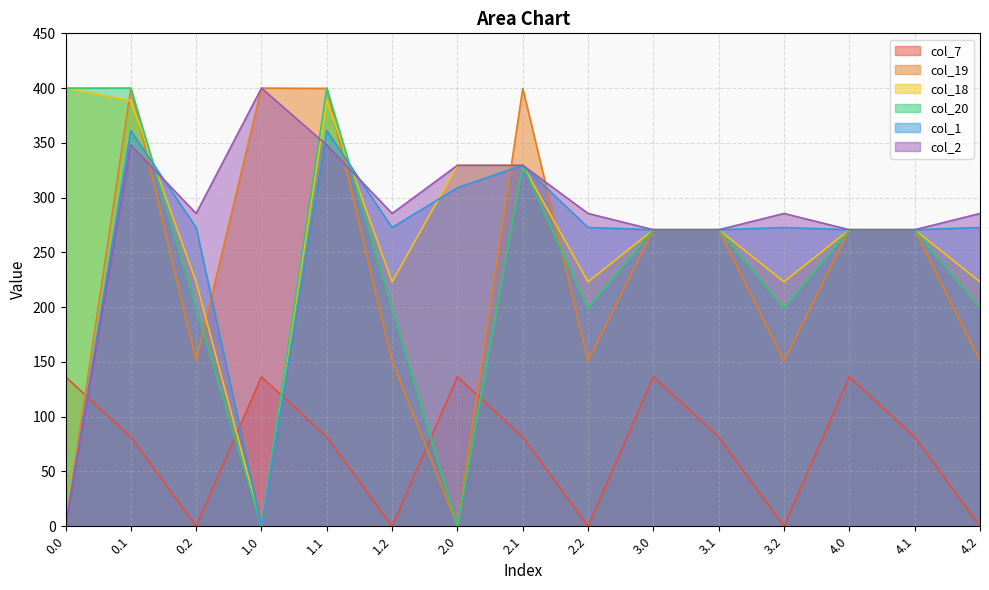

List the series in order of their peak value, highest first.

col_19, col_18, col_20, col_2, col_1, col_7